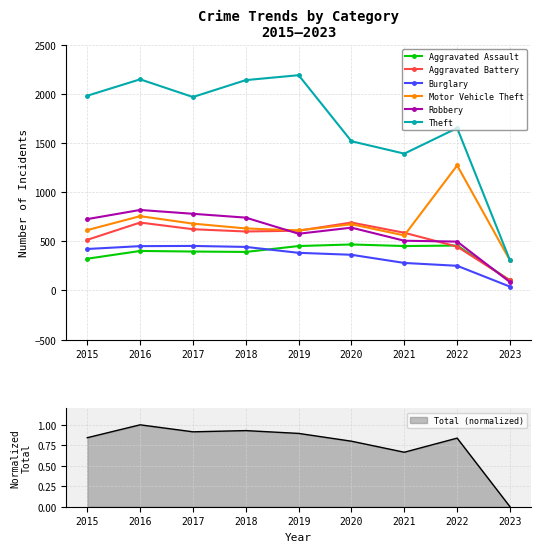

Between 2015 and 2016, which series saw the biggest shift?

Aggravated Battery